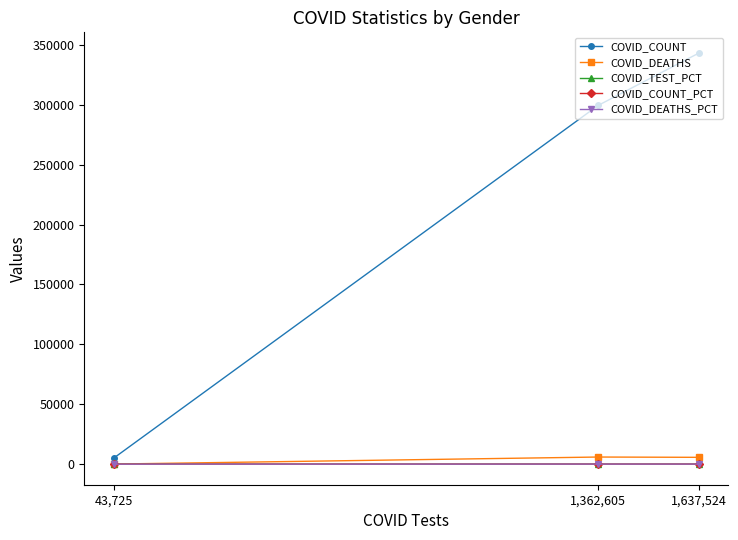

What is the maximum value shown in the chart?

343258.0